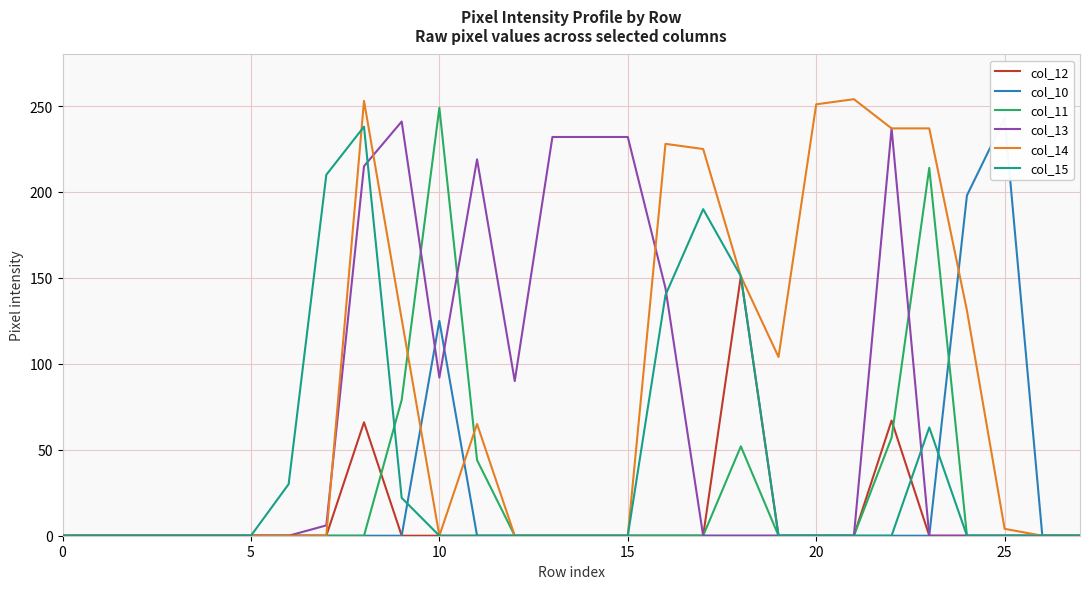

What is the total value across all series at 17?

415